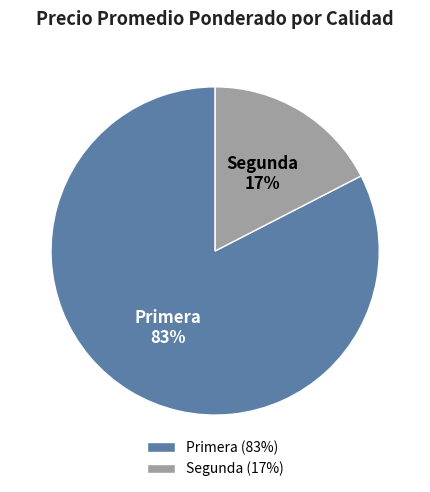

Between Segunda and Primera, which is larger?

Primera